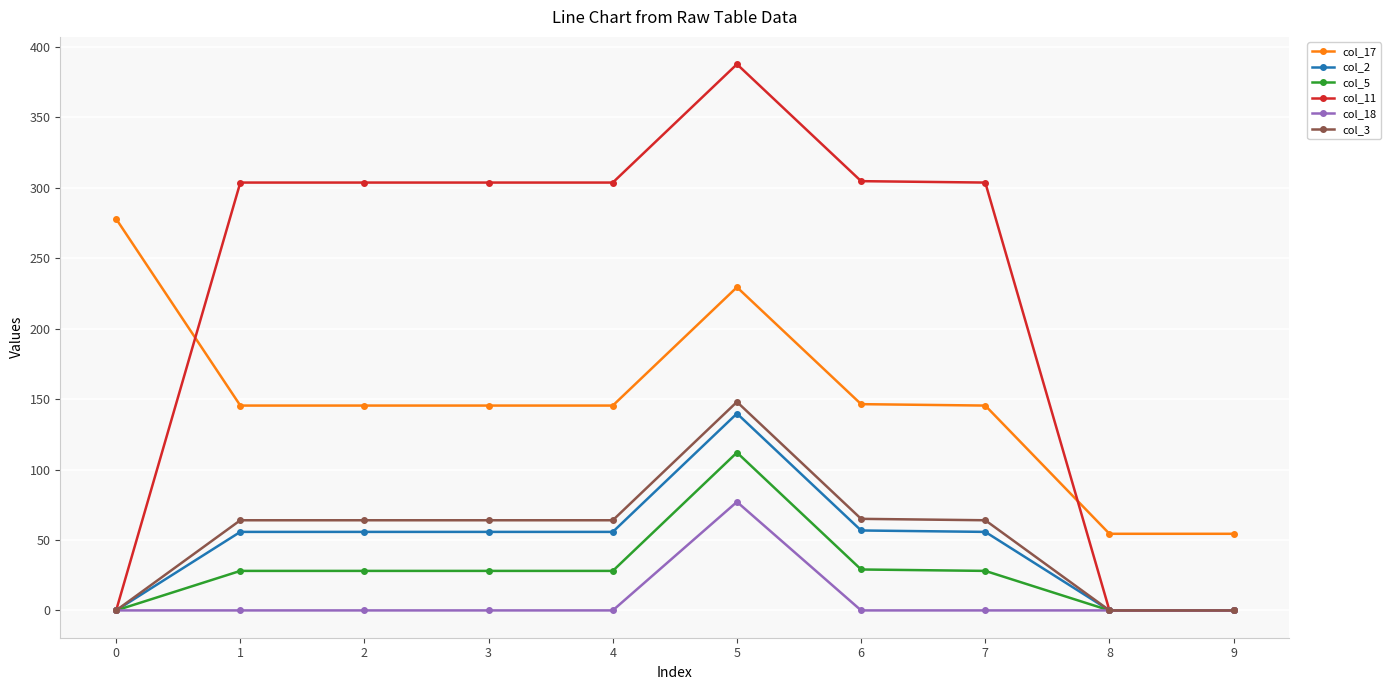

What is the maximum value for col_5?

112.0